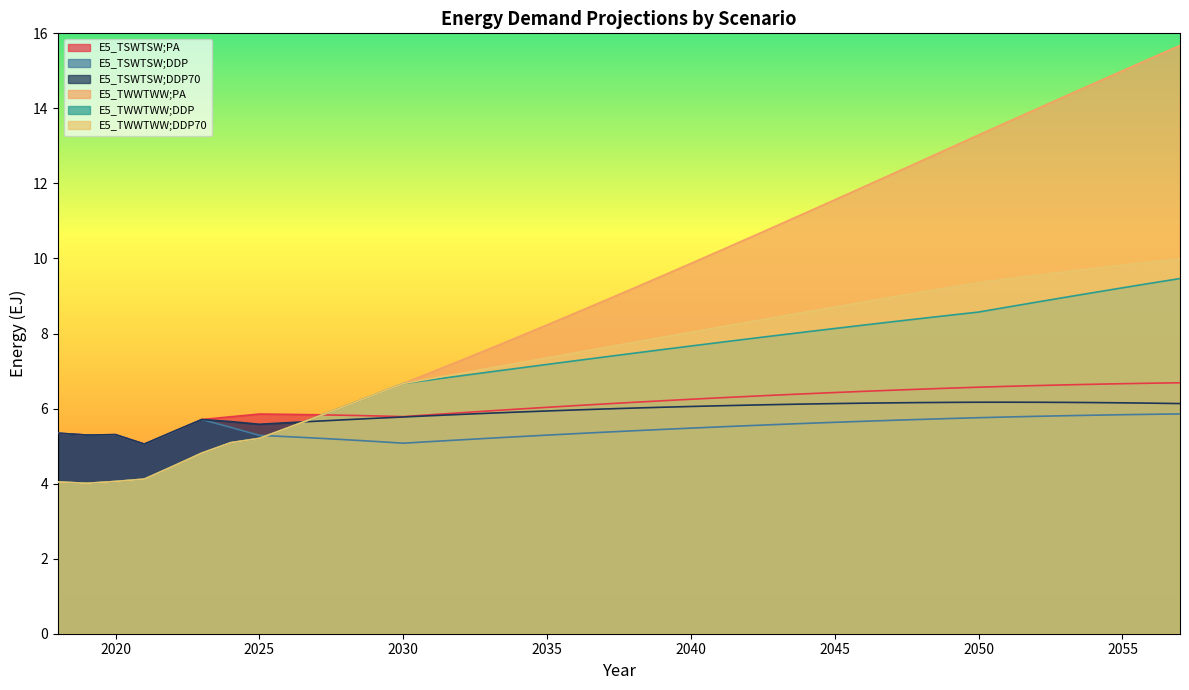

Which series has the widest spread of values?

E5_TWWTWW;PA